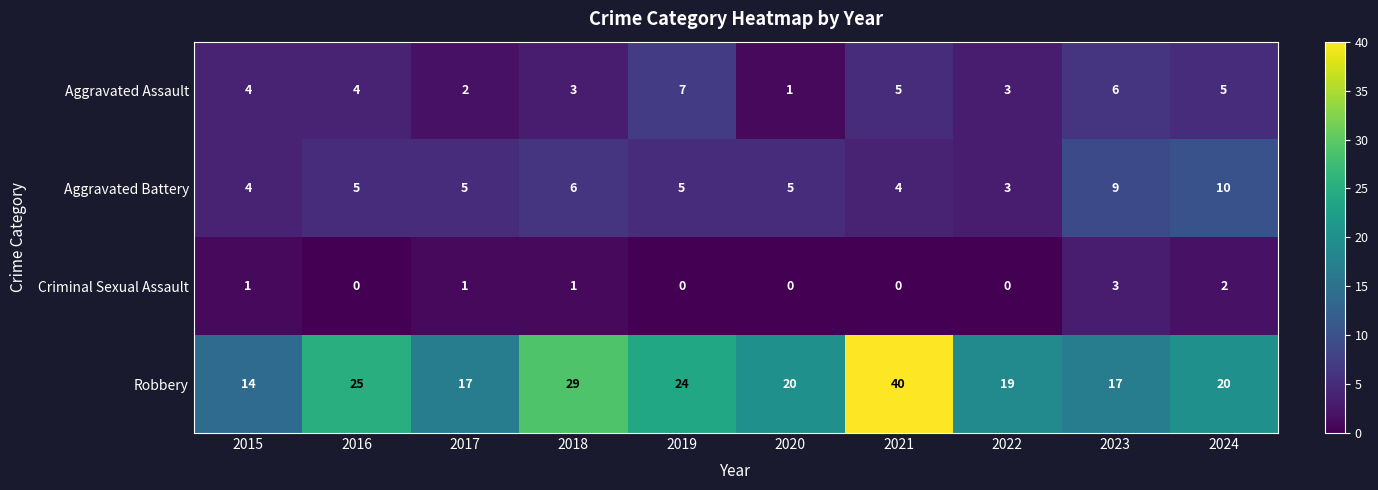

How many data points does each series have?

10